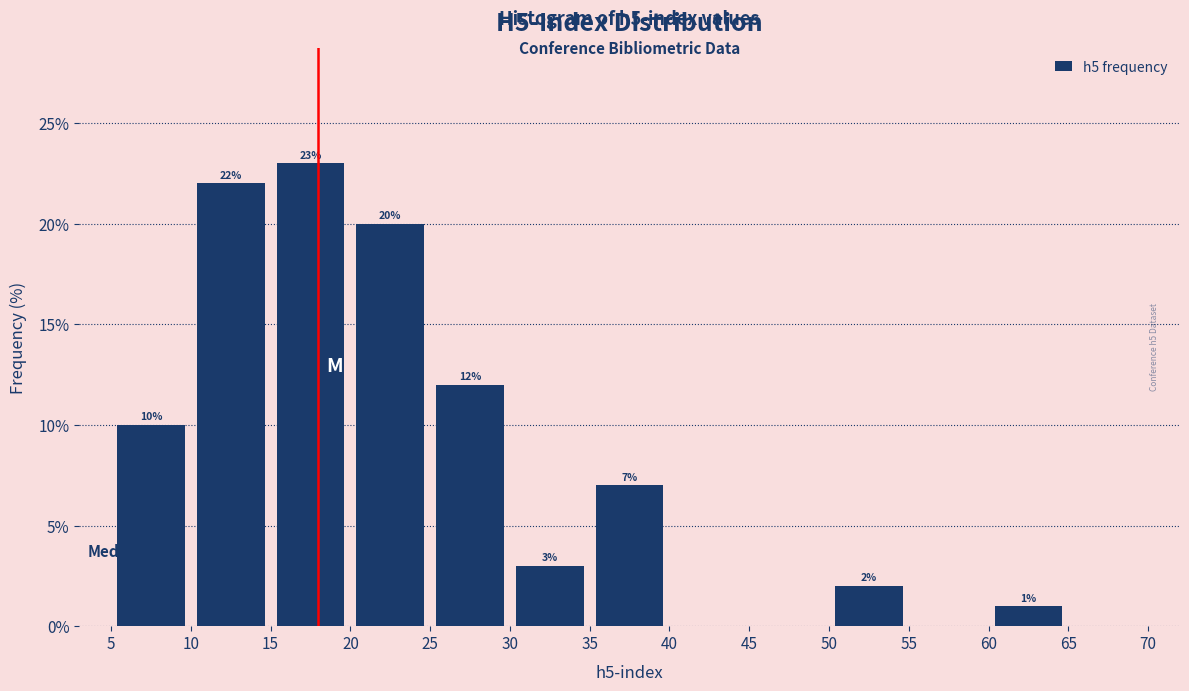

Over which range of the x-axis is the bar tallest?

15 to 20